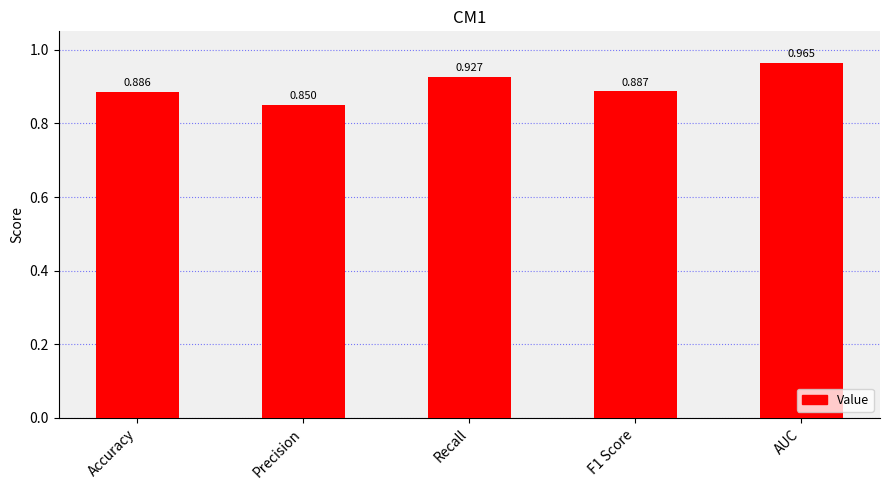

What is the label of the 5th bar from the left?

AUC